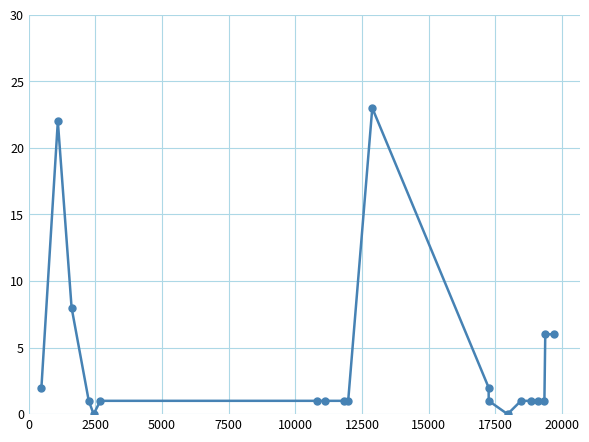

Is this an area chart (filled region under the line)?

No